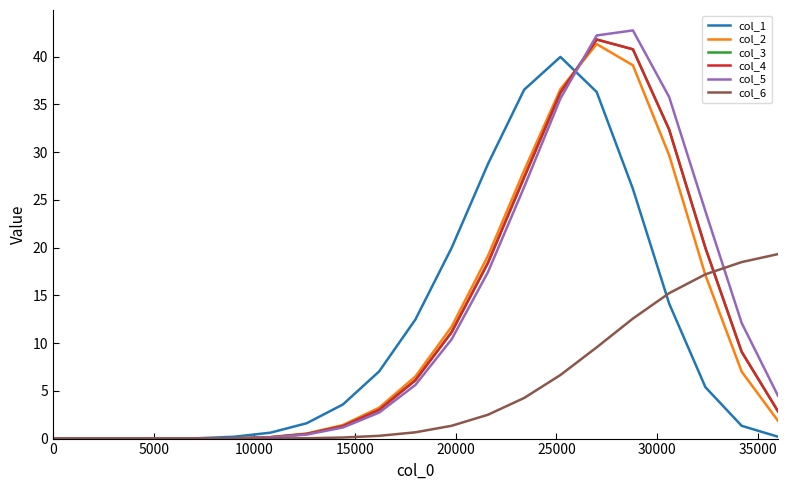

Which series has the largest range (max minus min)?

col_5